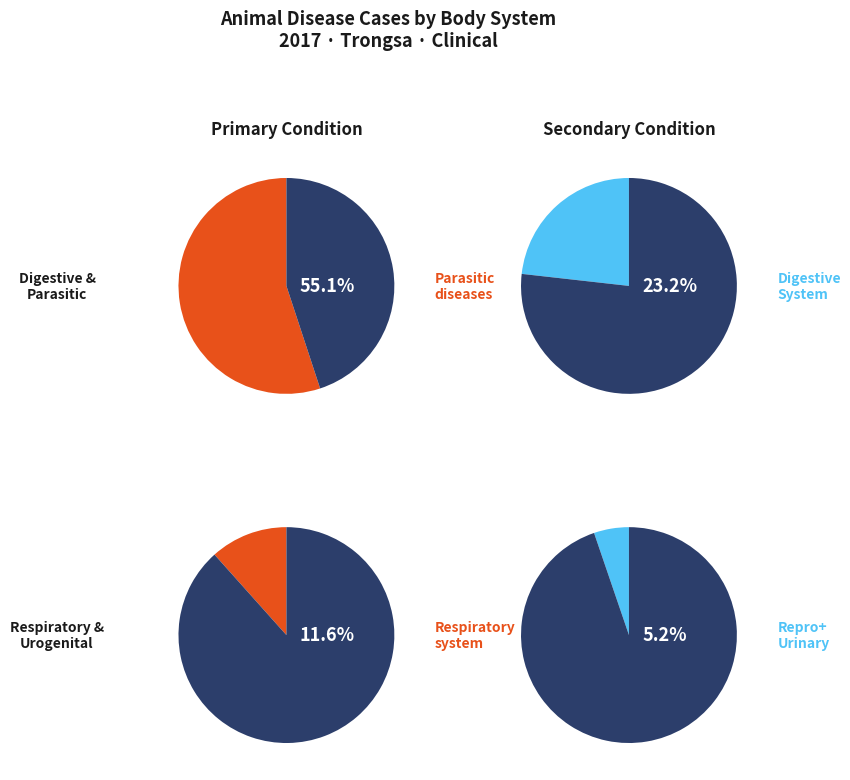

What percentage do Urinary system and Parasitic diseases together represent?

58.1%